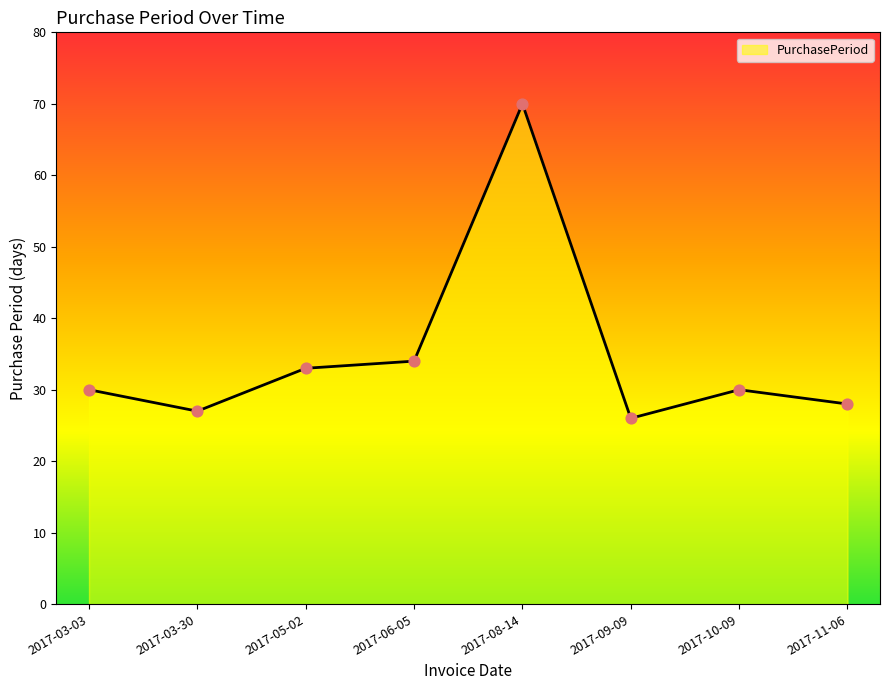

Between 2017-03-30 and 2017-06-05, which is larger?

2017-06-05